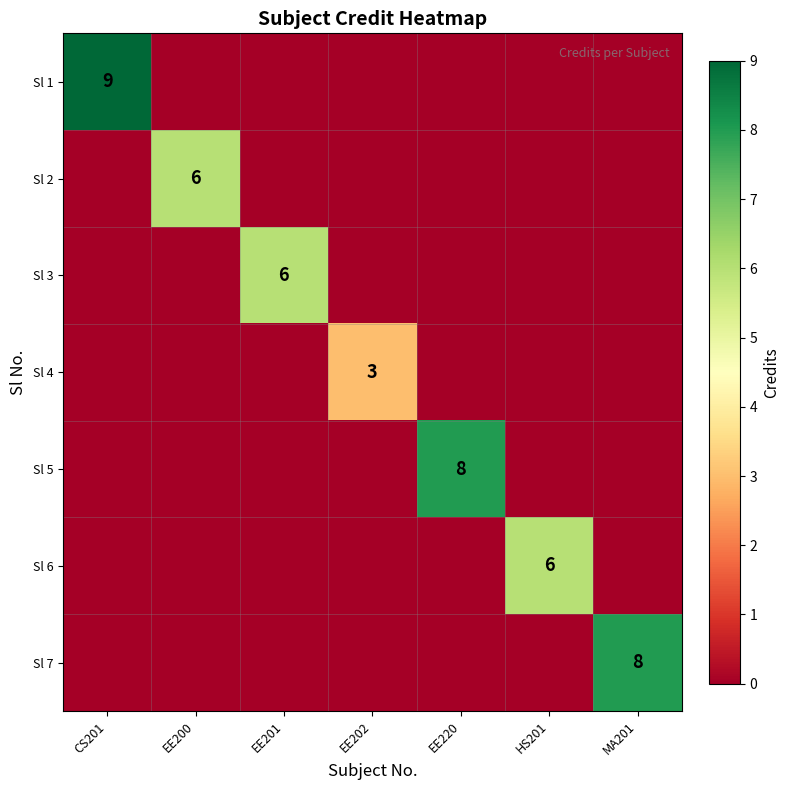

At which label does Sl 3 reach its peak?

EE201